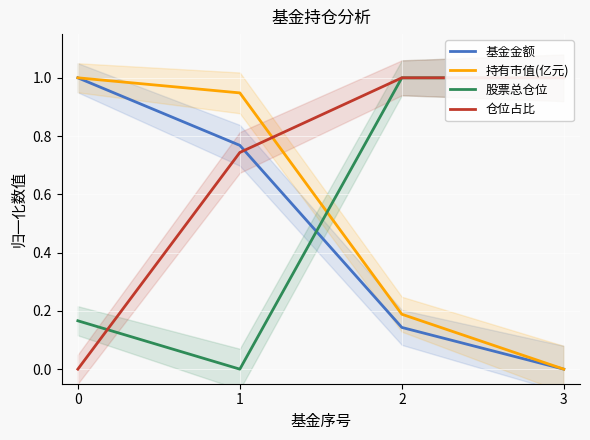

At which category is the sum across all series the highest?

1